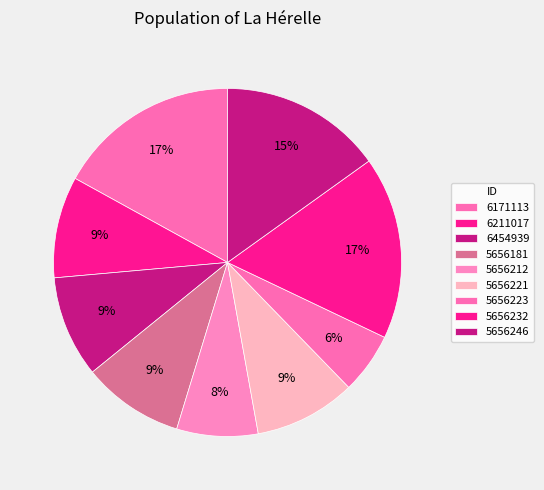

How many slices are in this pie chart?

9